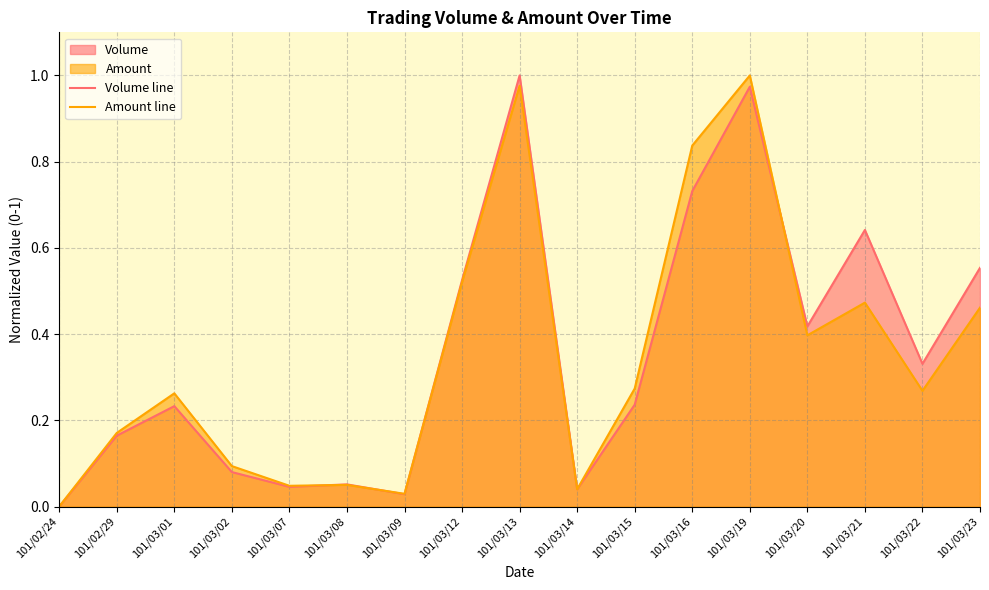

True or false: Amount line and Volume line cross at least once.

True